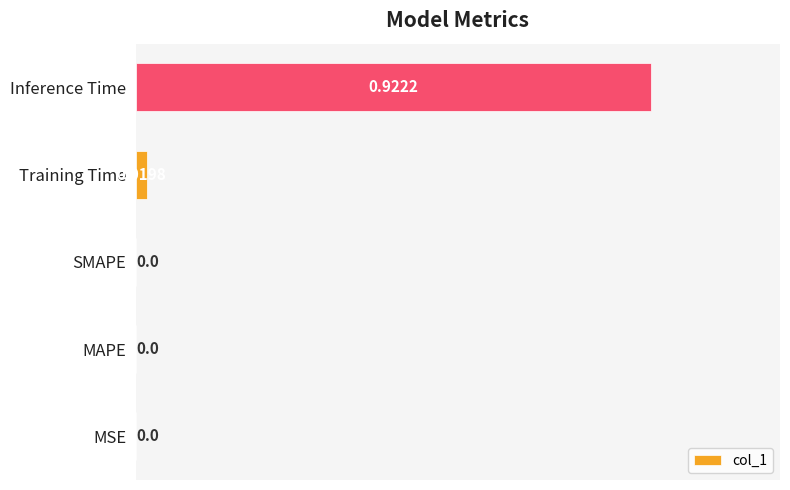

Which label corresponds to the largest value in the chart?

Inference Time